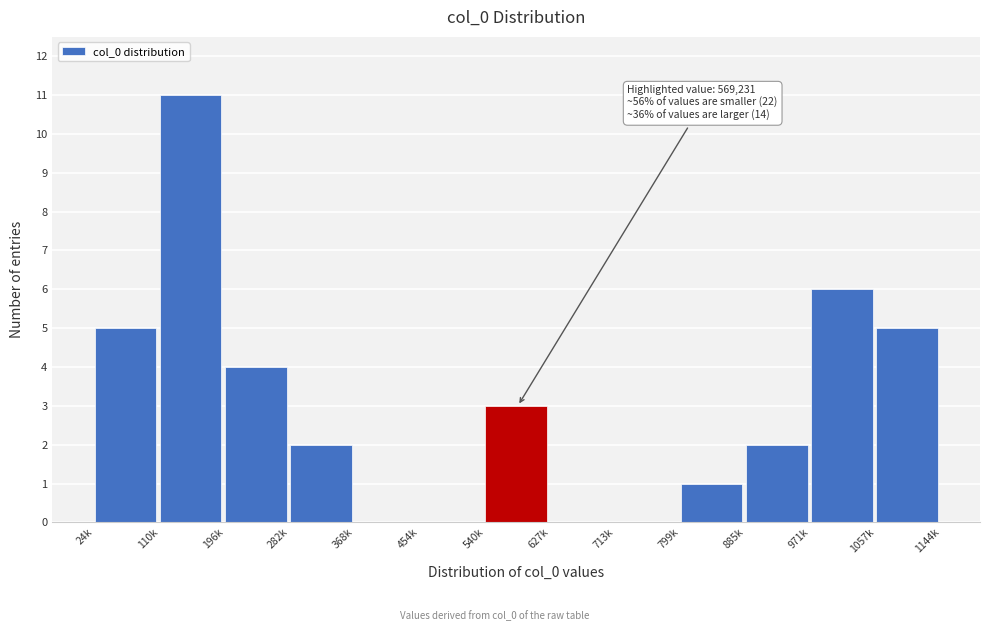

Reading left to right, what are all the values shown in this chart?

24k=5	110k=11	196k=4	282k=2	368k=0	454k=0	540k=3	627k=0	713k=0	799k=1	885k=2	971k=6	1057k=5